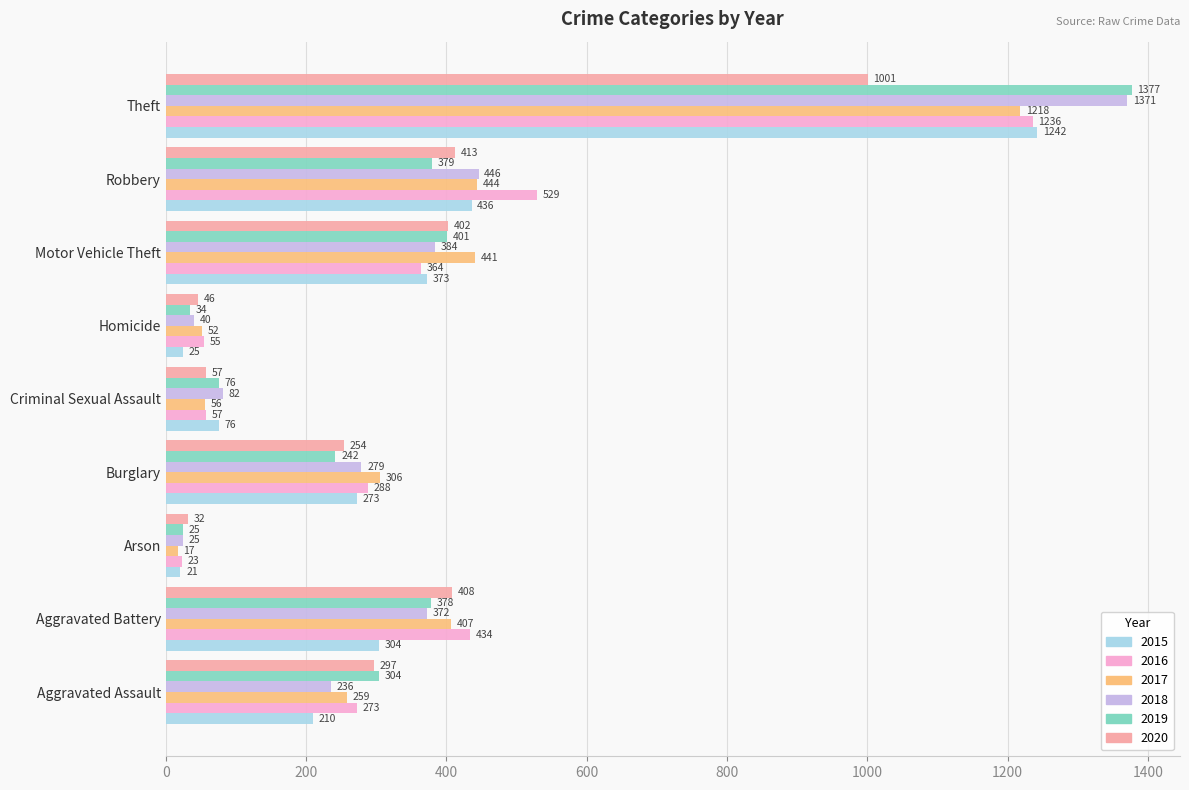

Between Homicide and Motor Vehicle Theft, which series saw the biggest shift?

2017